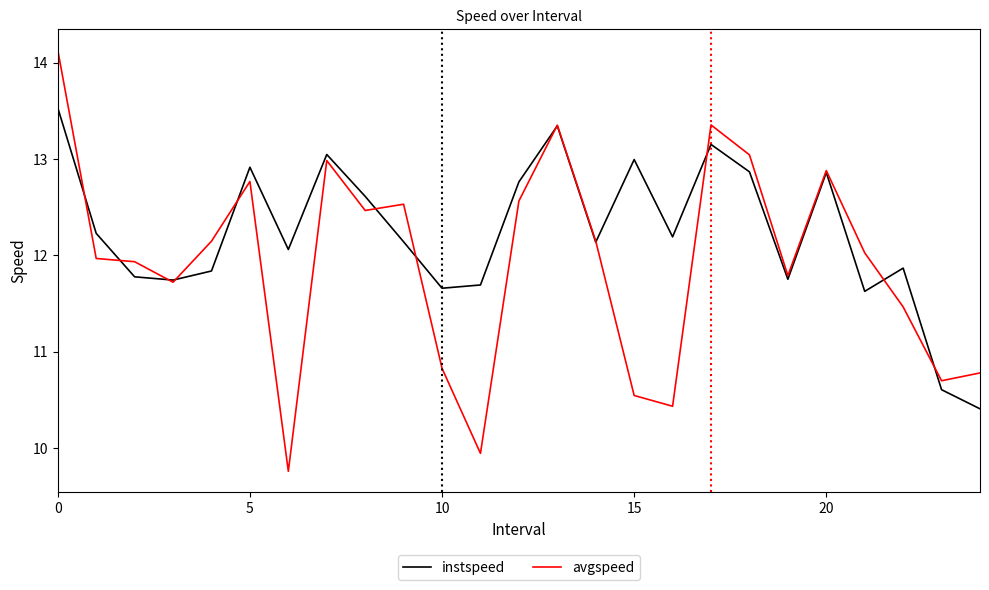

At how many categories does at least one series exceed 11?

23